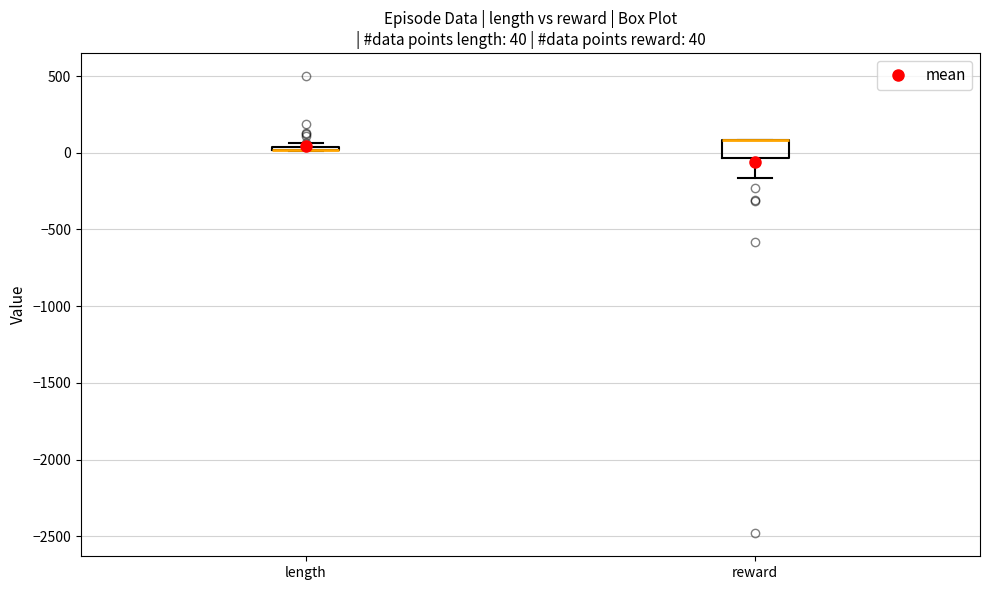

Comparing the boxes themselves (not the whiskers), which one is the tallest?

reward